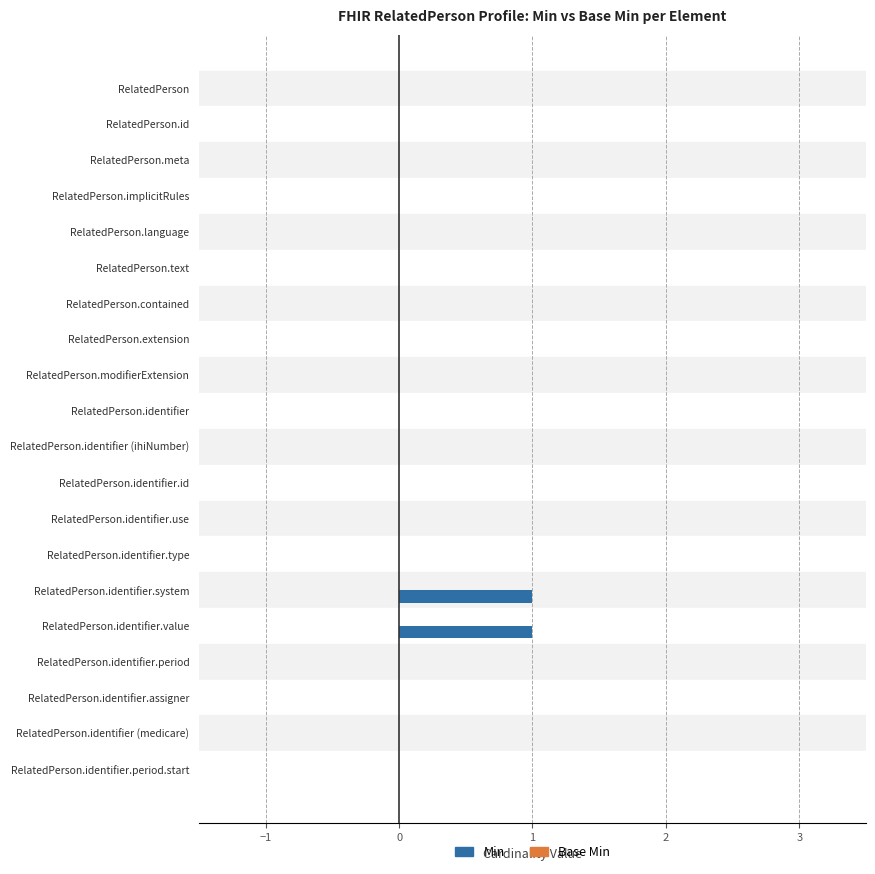

True or false: the data shows 1 at RelatedPerson.identifier.period.

False